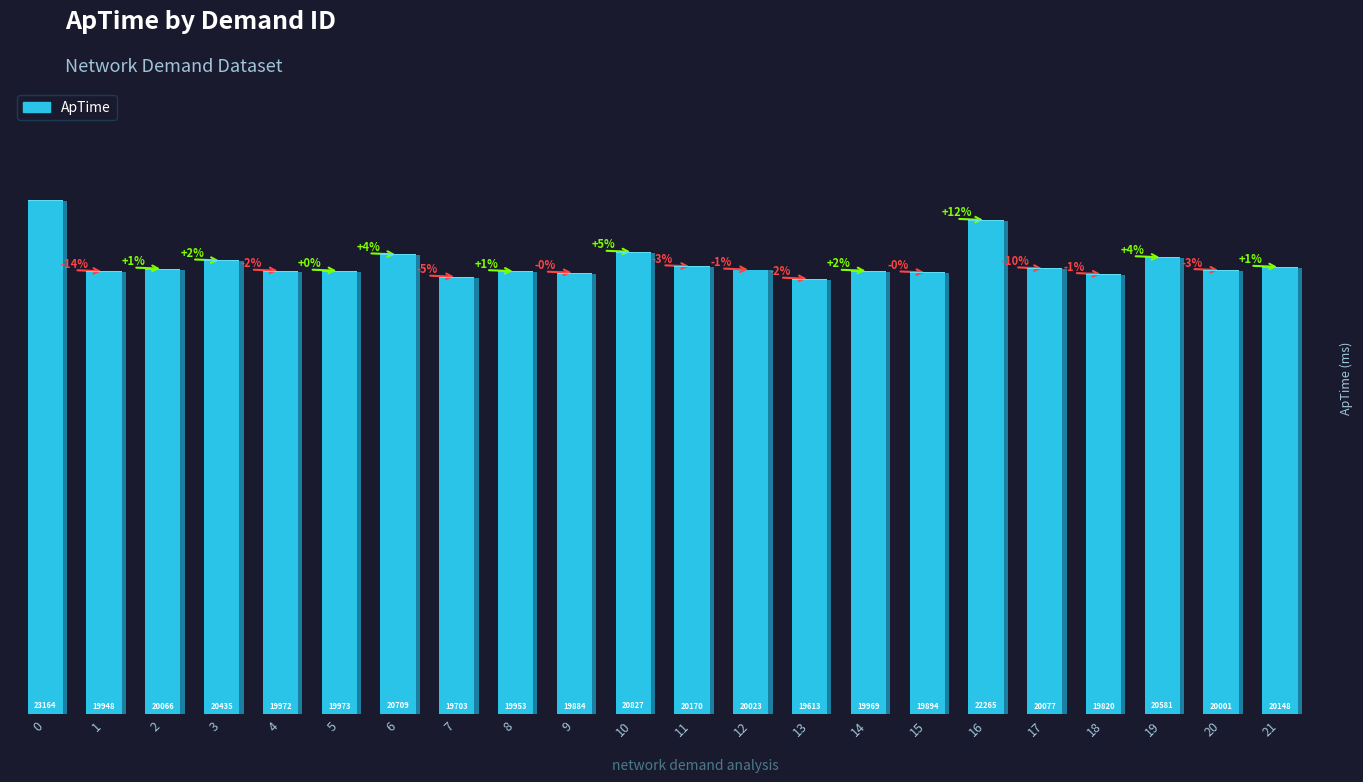

Where is the data nearest to the value 21388?

10